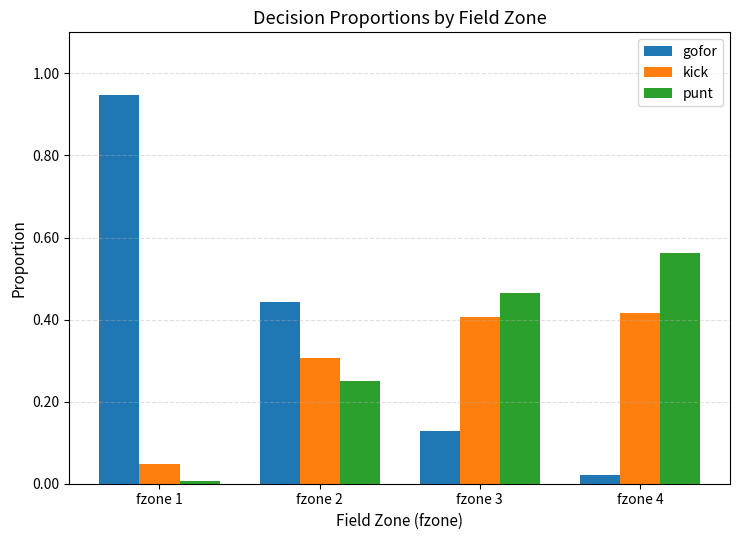

What is the sum of all kick values?

1.2